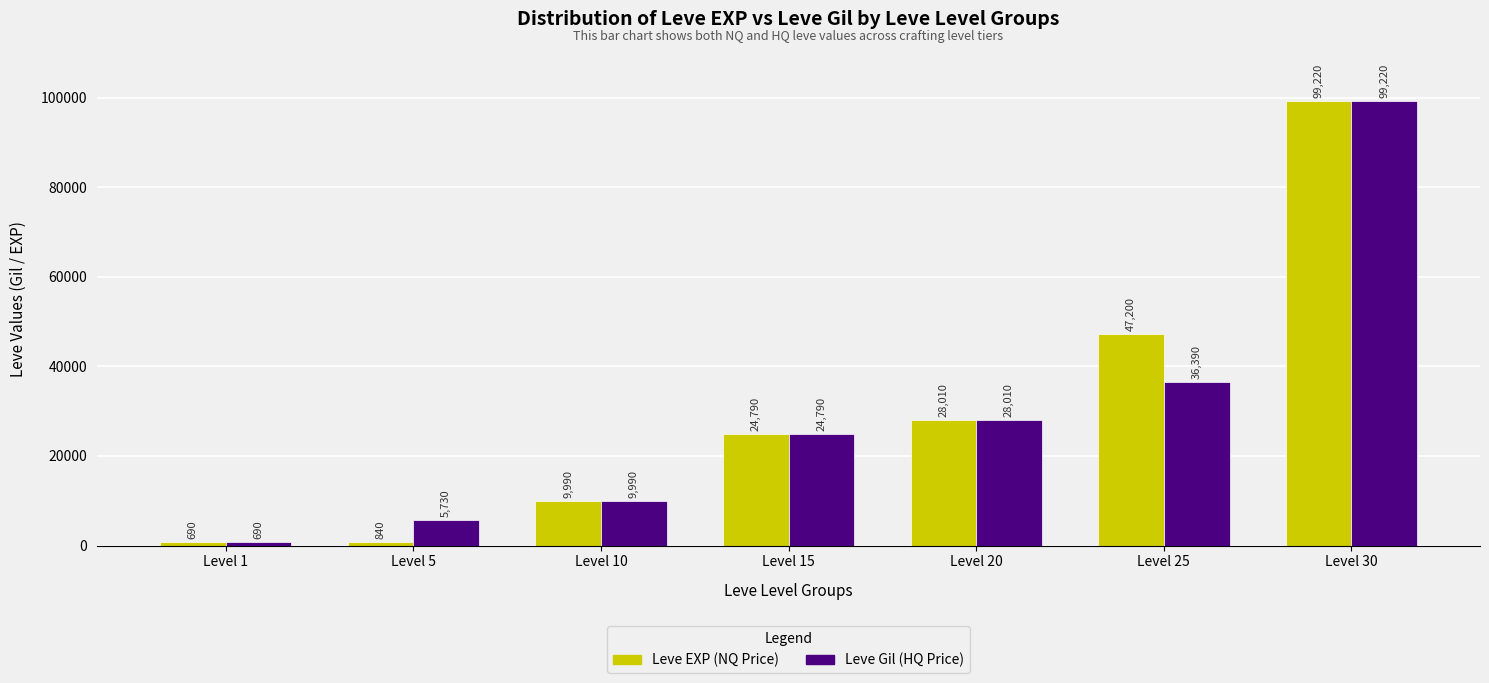

What is the maximum value for Leve Gil (HQ Price)?

99220